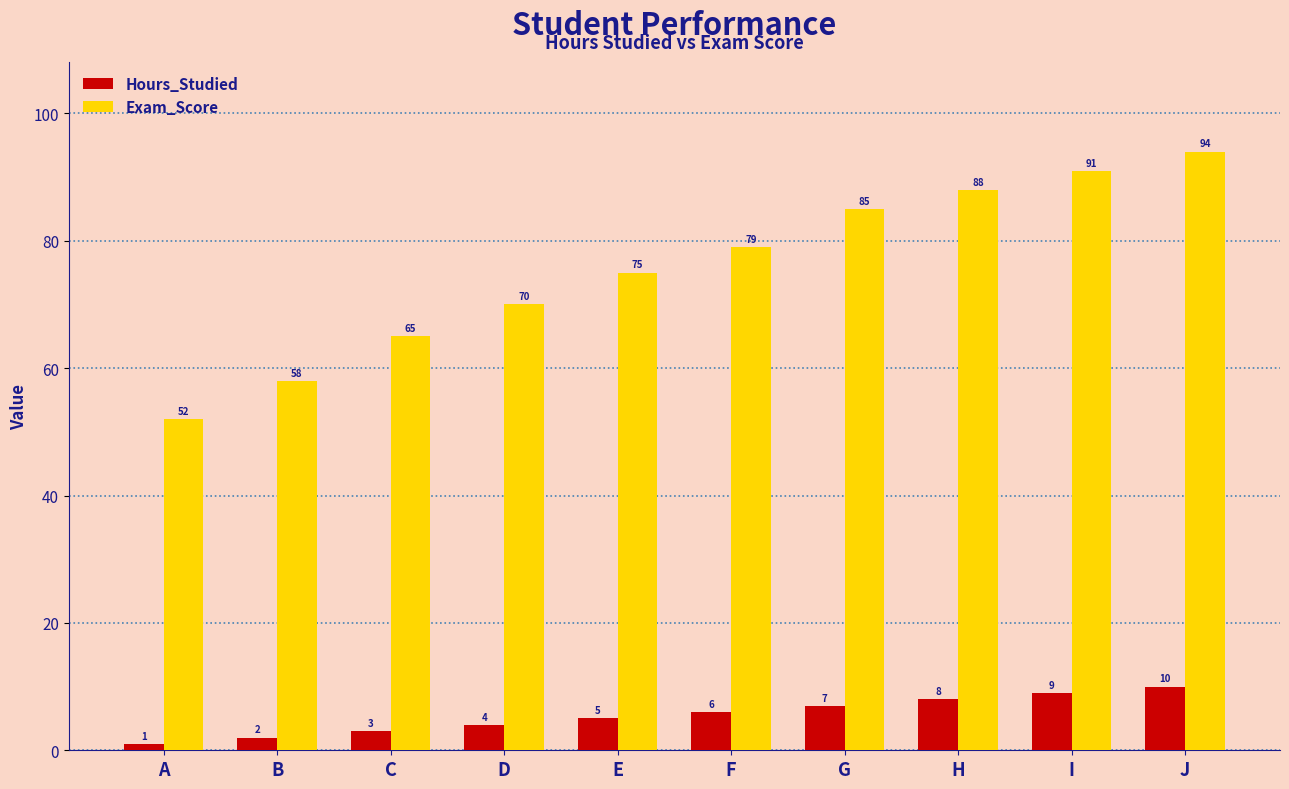

What is the sum of all Hours_Studied values?

55